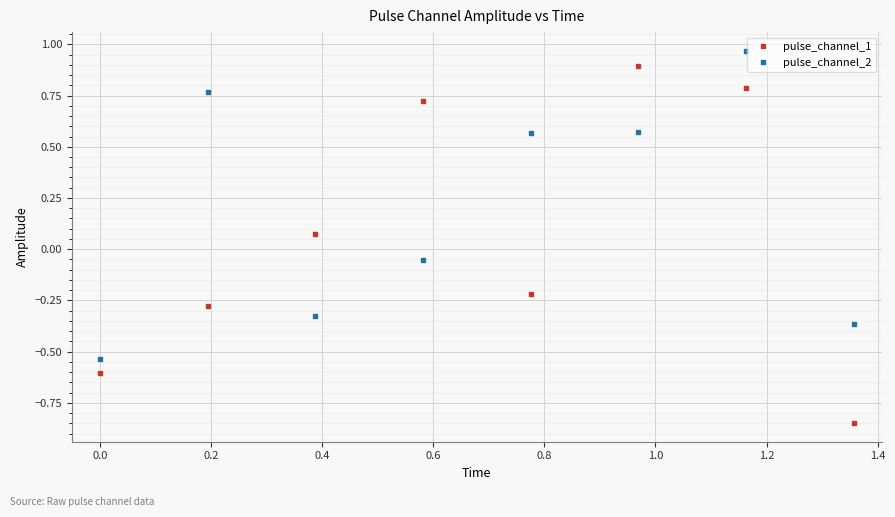

Rank the series by their maximum value, from highest to lowest.

pulse_channel_2, pulse_channel_1